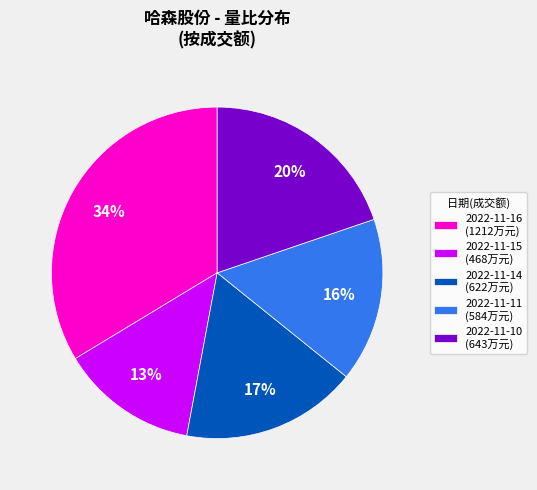

Do 2022-11-11 (584万元) and 2022-11-10 (643万元) together represent more than half of the pie?

No